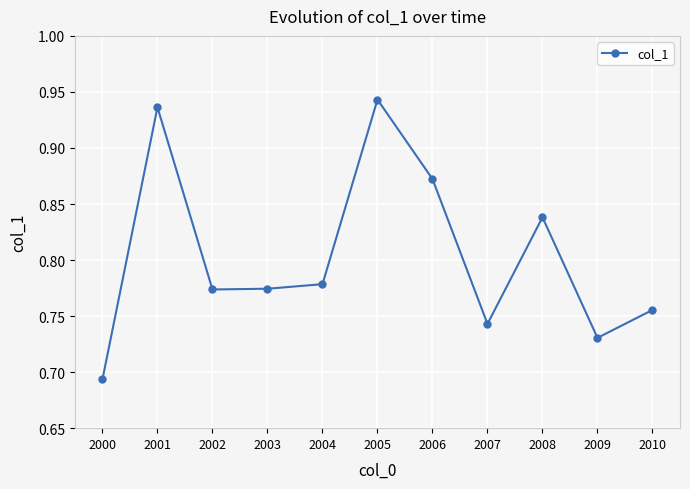

Where is the first local maximum?

2001